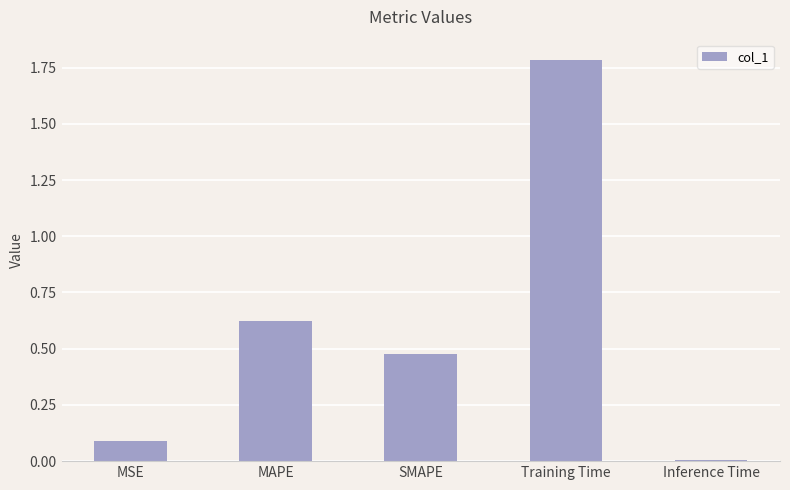

What is the difference between the maximum and minimum values?

1.8